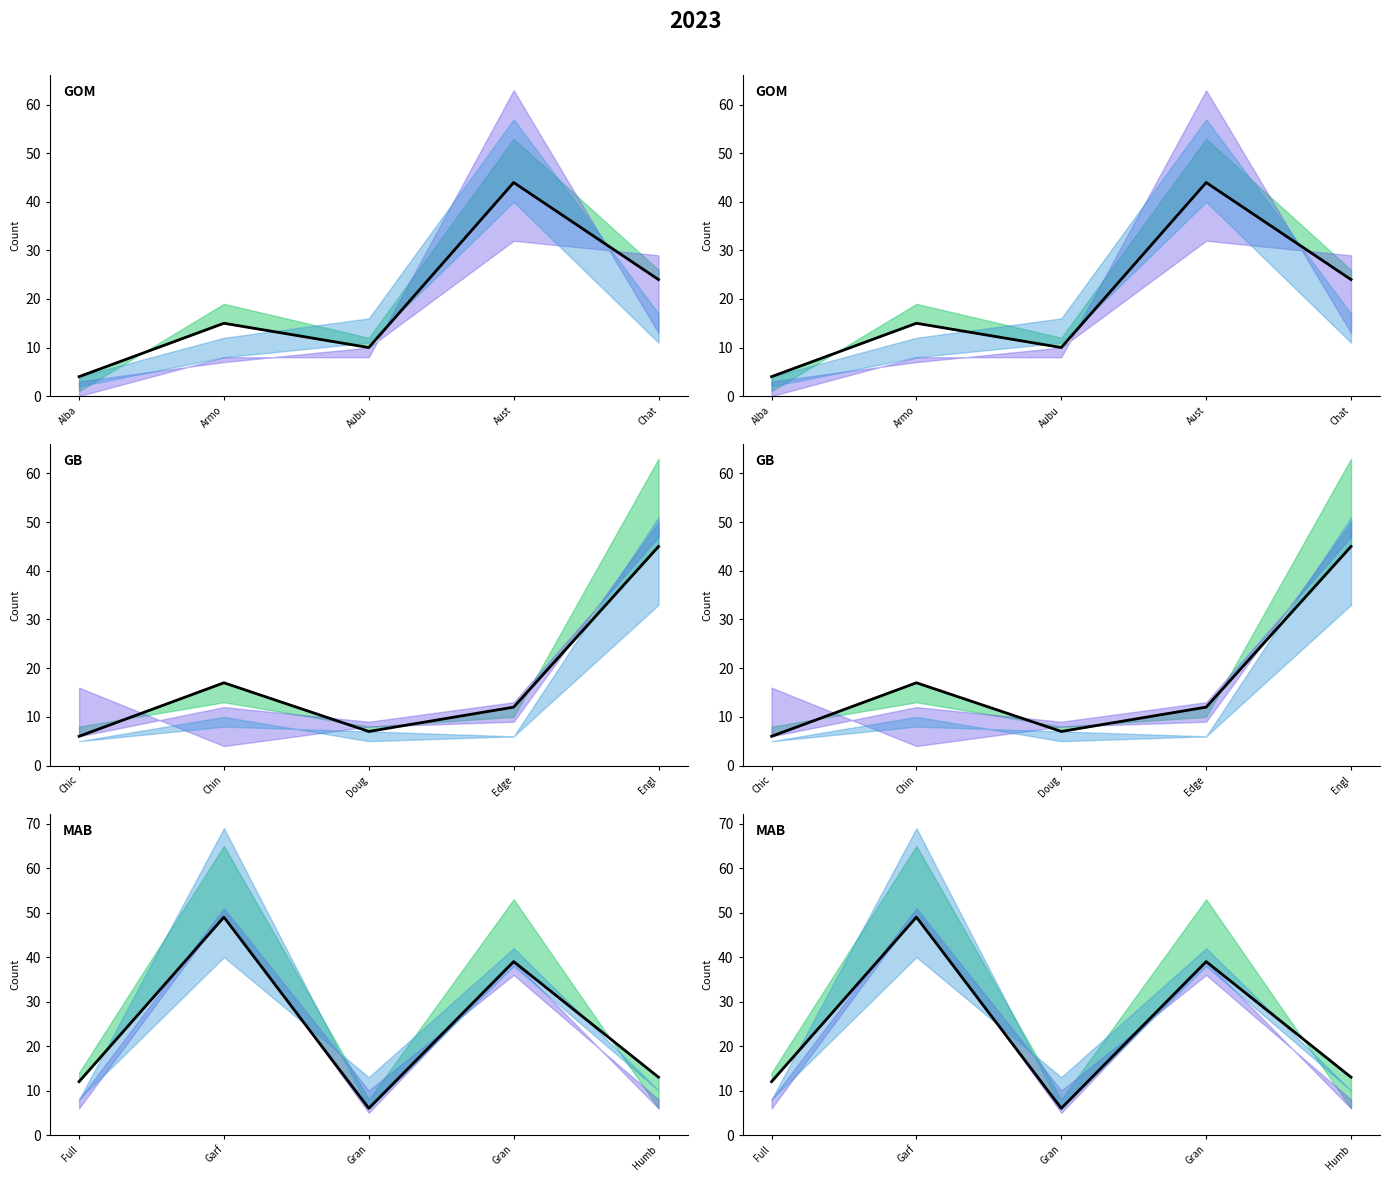

What is the difference between the highest and lowest values at Grand Crossing?

17